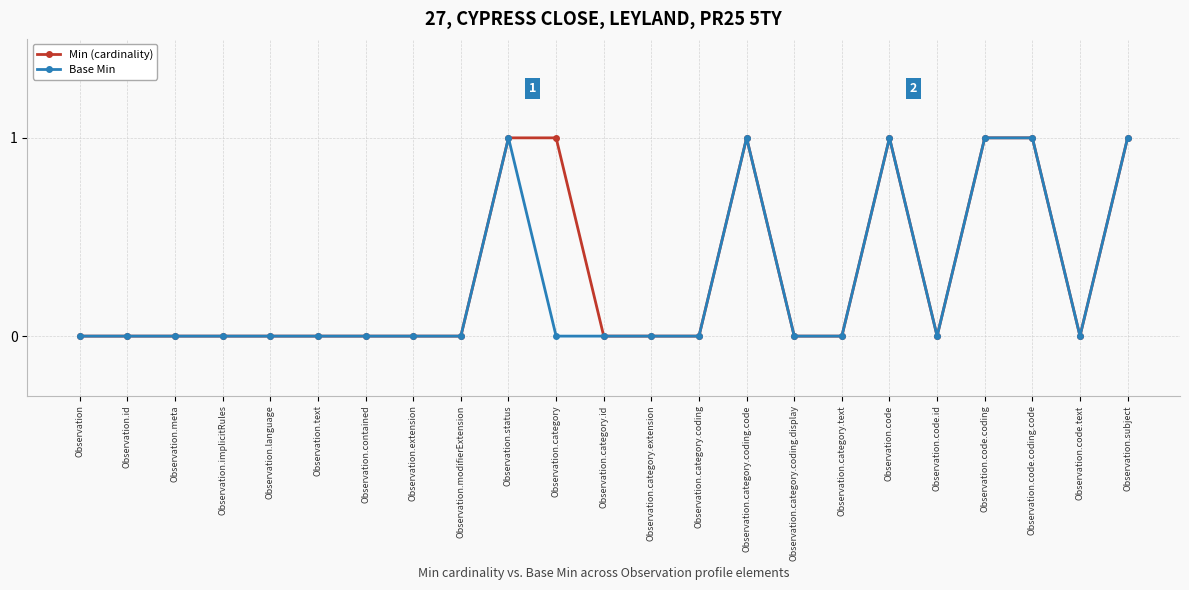

Which series has the largest total across all categories?

Min (cardinality)